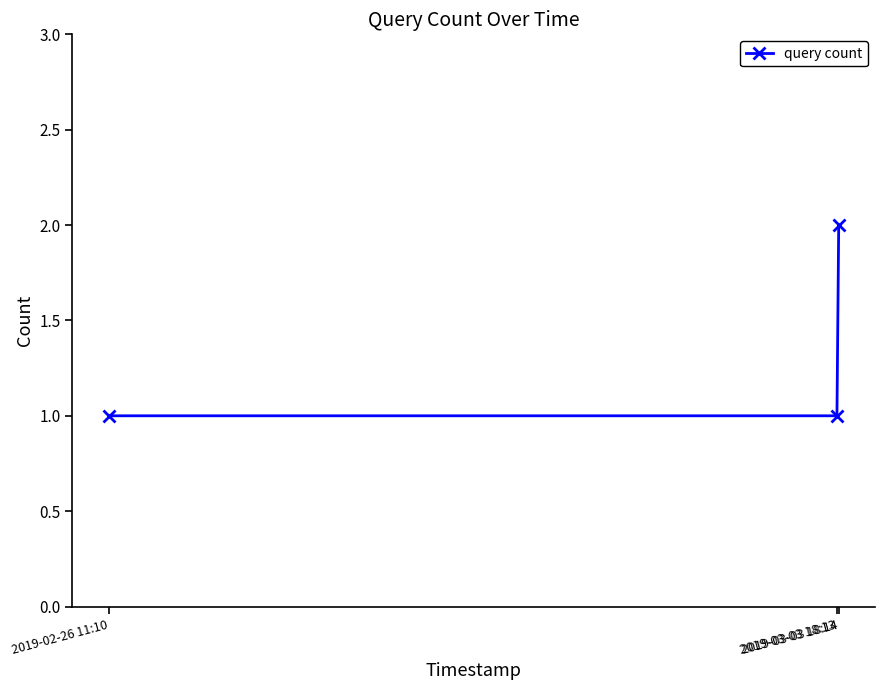

Reading left to right, extract all data points from this chart.

1	1	2